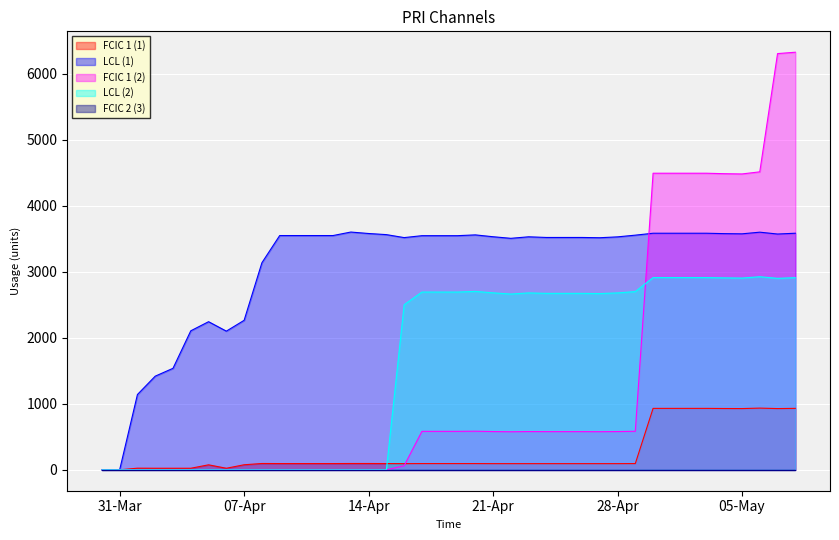

What is the difference between the second highest and second lowest values in the LCL (1) series?

3599